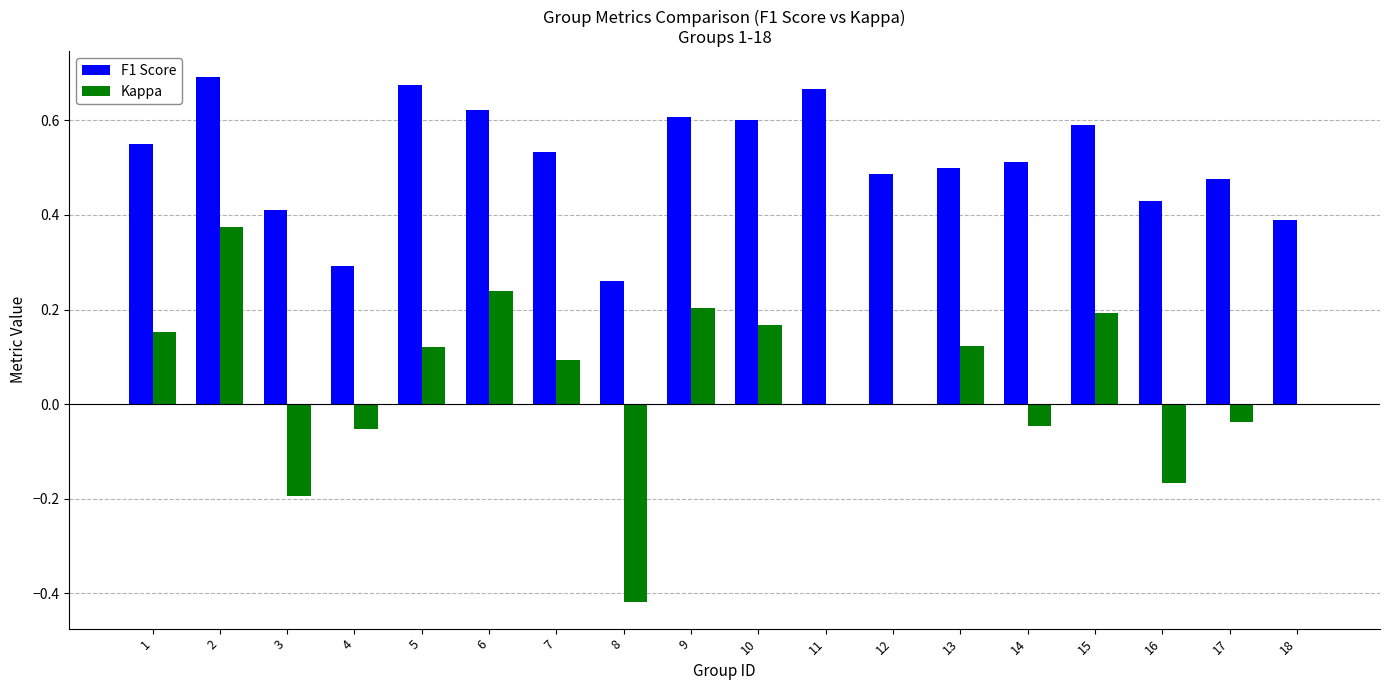

The value of Kappa at 18 is 0.0. True or false?

True